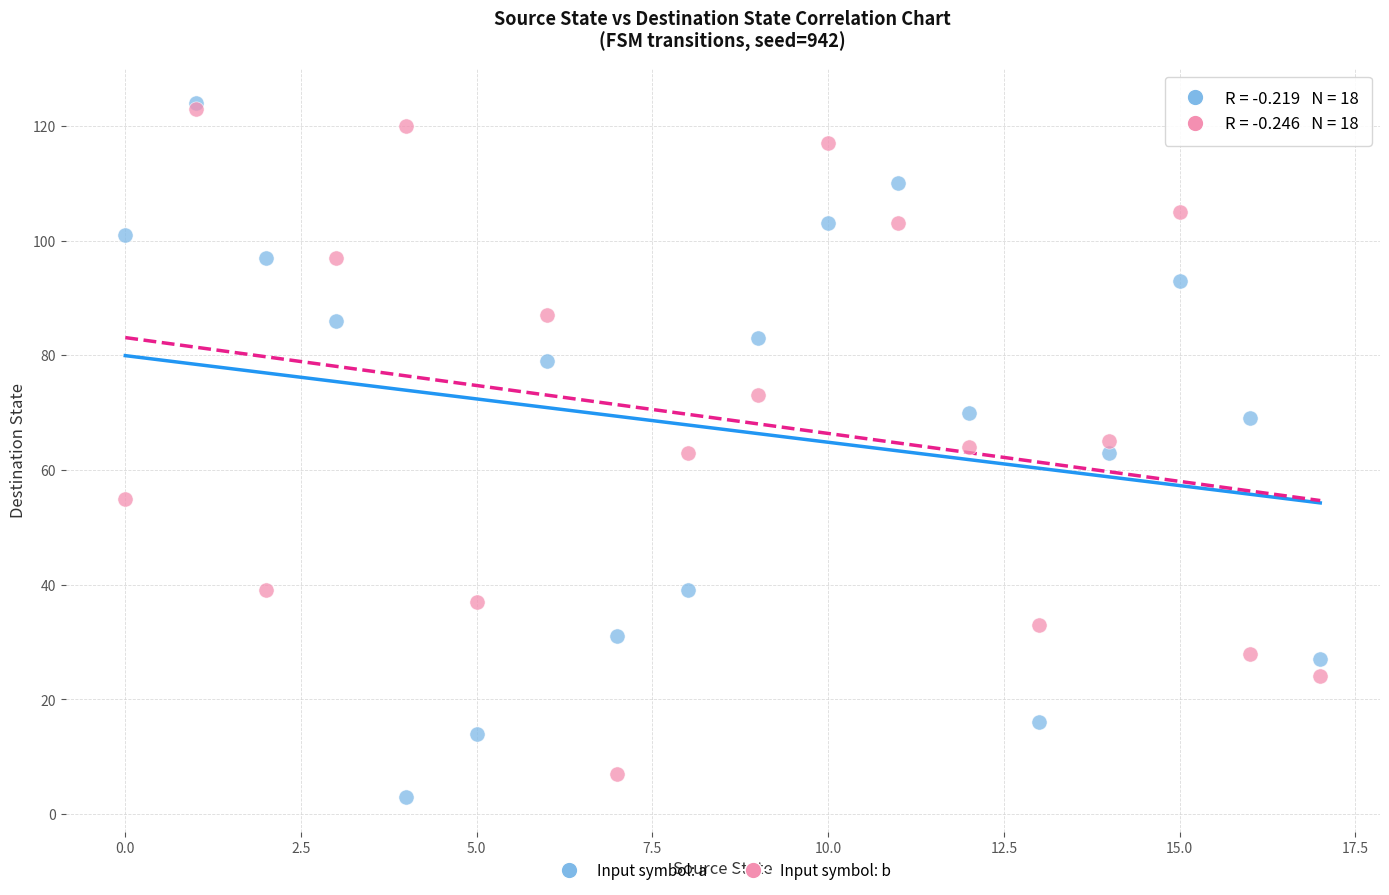

Which series contains the lowest Y value?

Input symbol: a